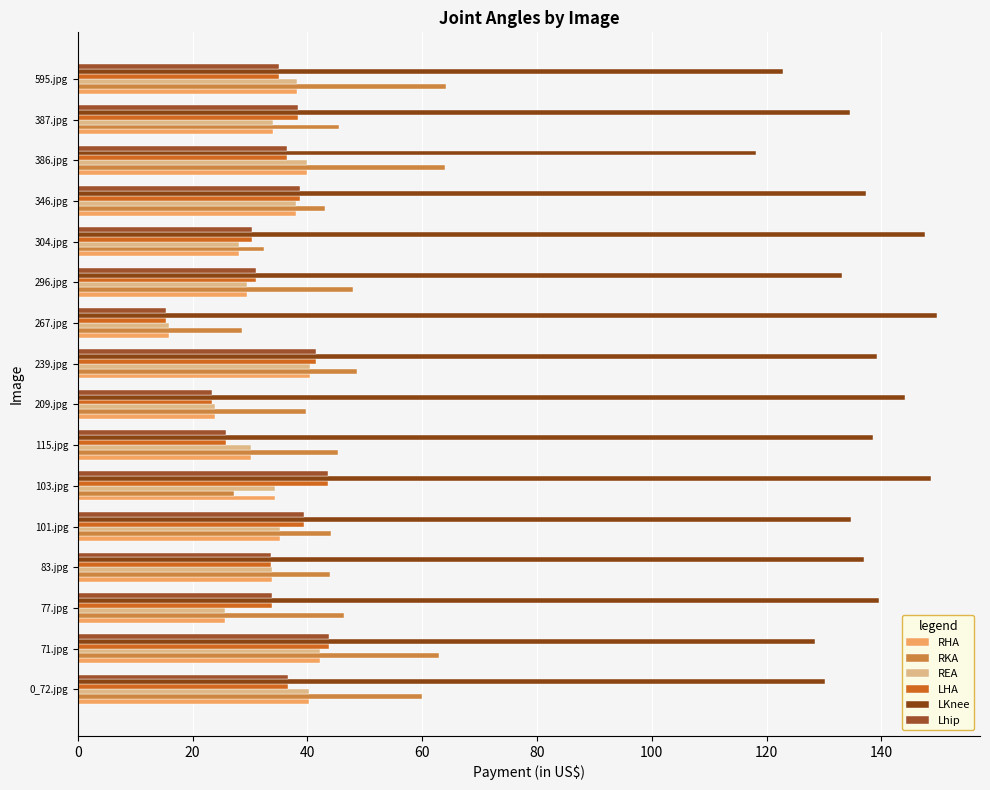

What is the highest value of the LKnee series?

149.7